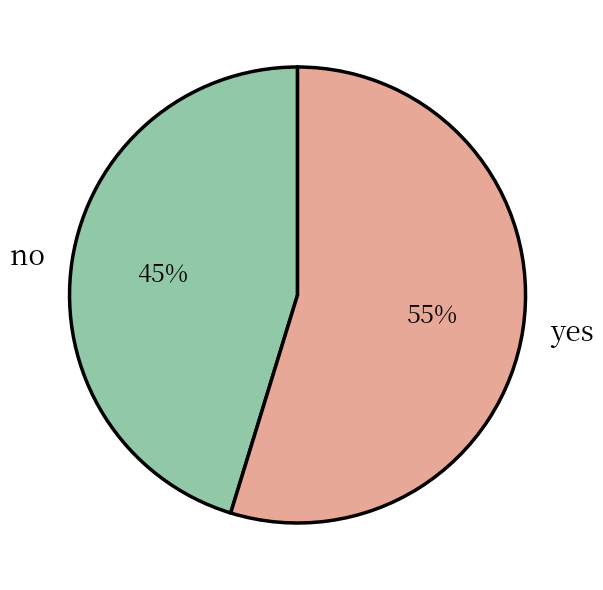

The no slice represents 45% of the pie. True or false?

True